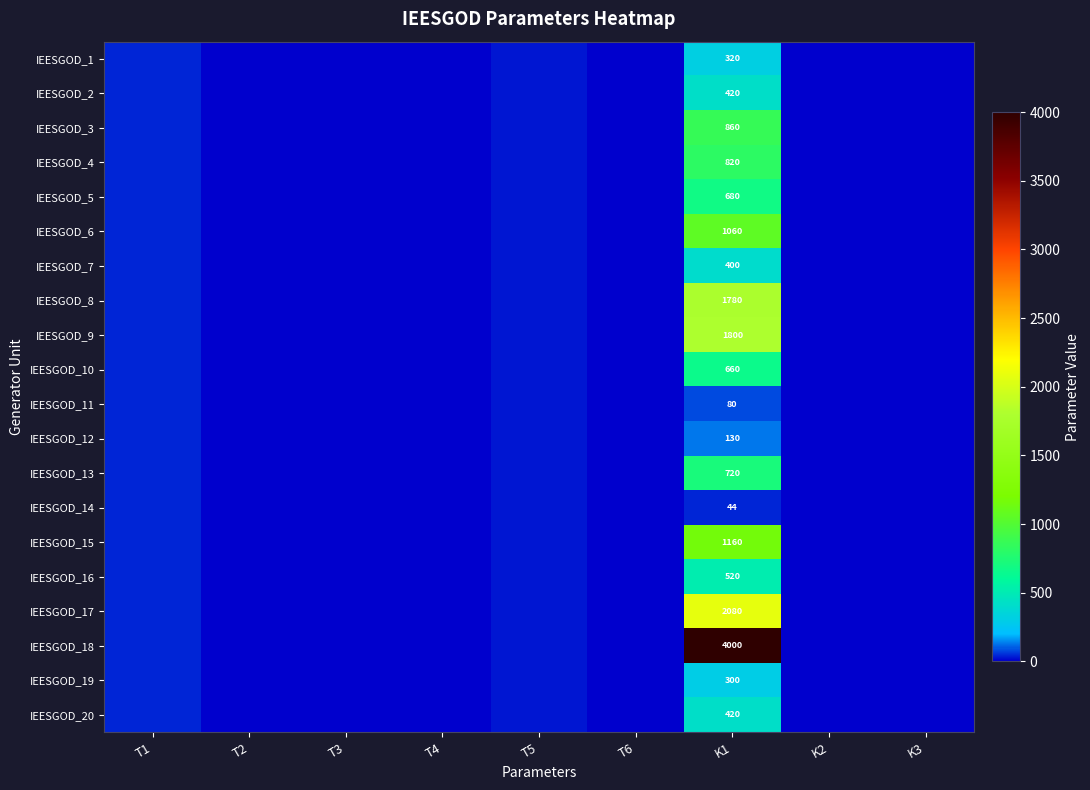

At which label is IEESGOD_10 closest to 330?

T1